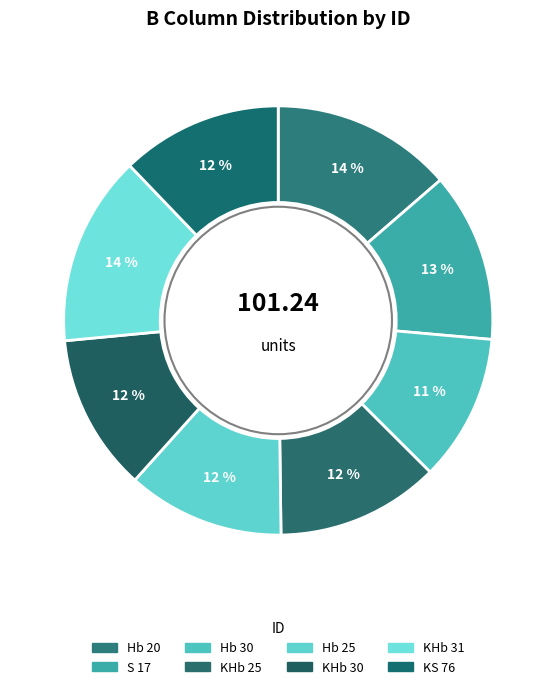

To the nearest percent, what portion does Hb 25 represent?

12%